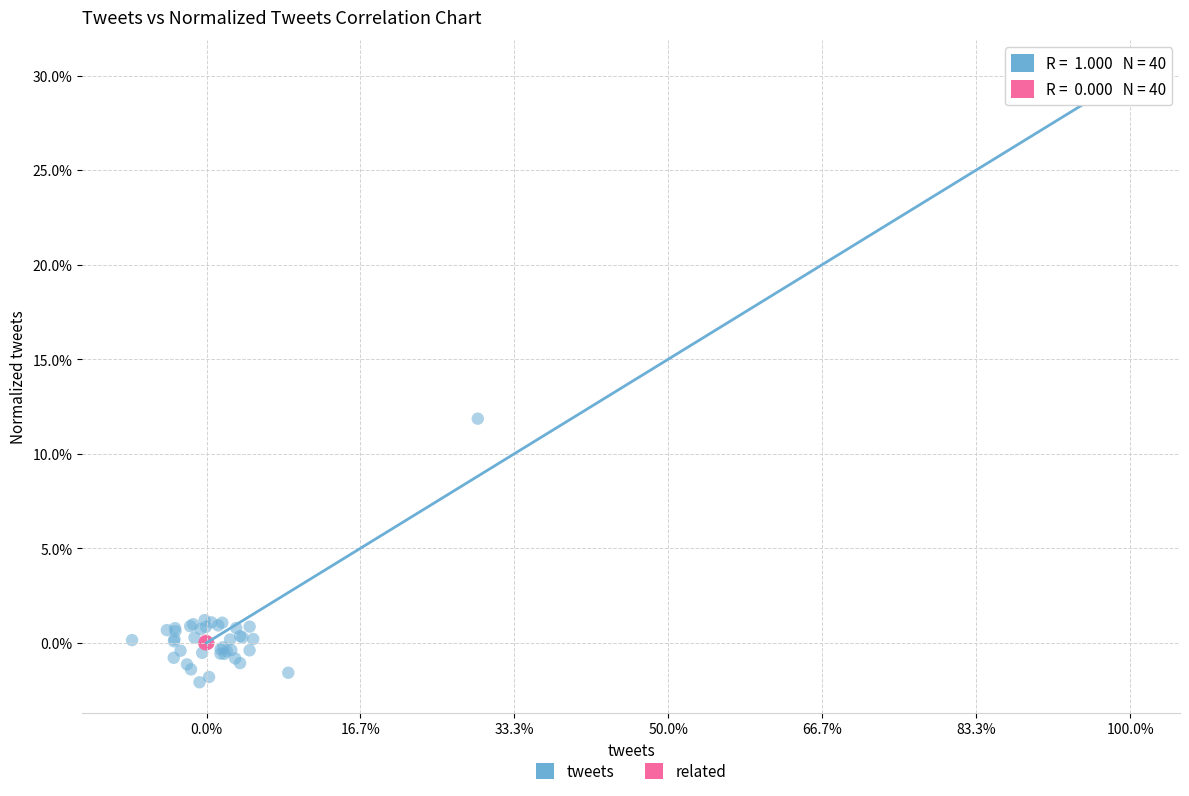

What are all the series names shown in the legend?

tweets, related